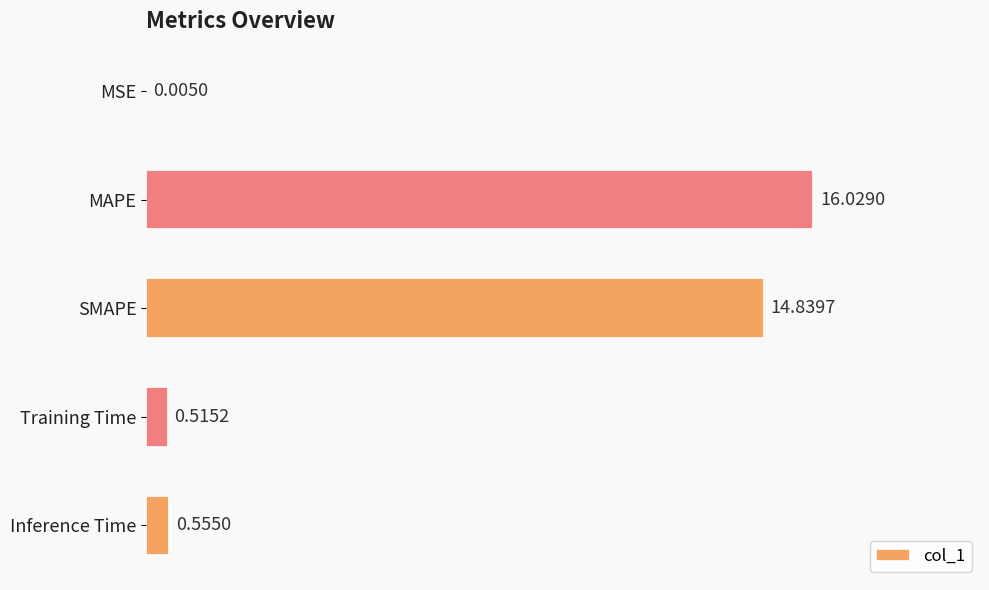

Where is the data nearest to the value 8?

SMAPE